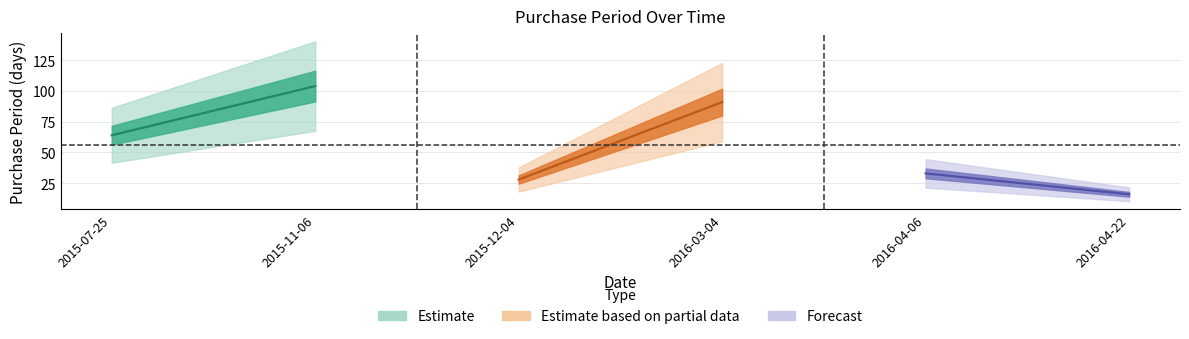

Does the chart have visible grid lines?

Yes